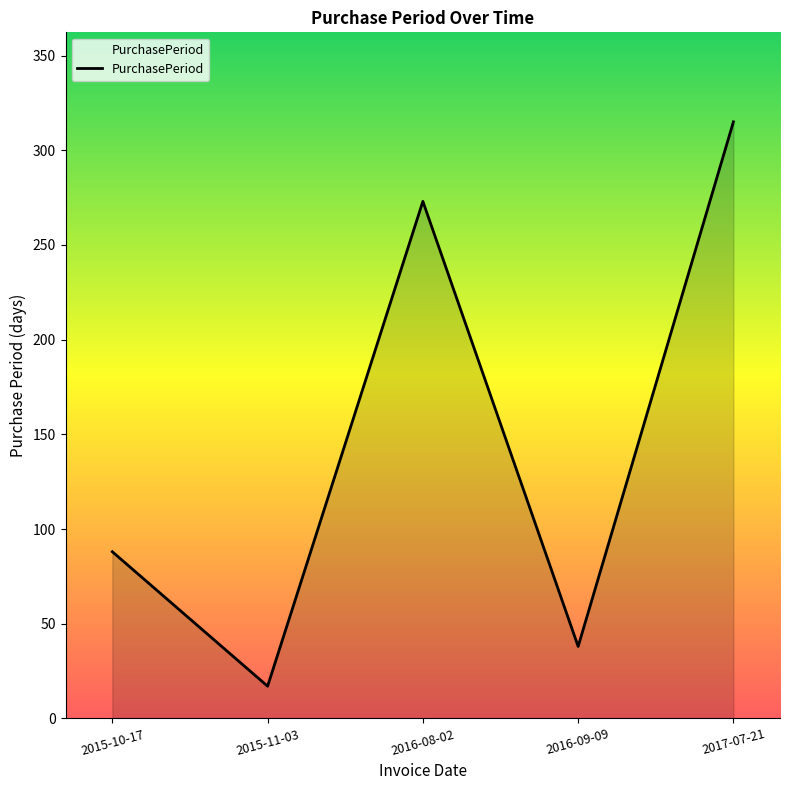

What is the average value?

146